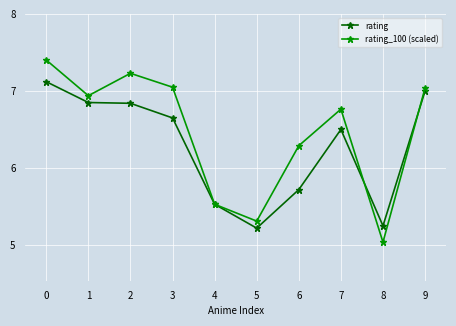

At how many categories does at least one series exceed 5?

10